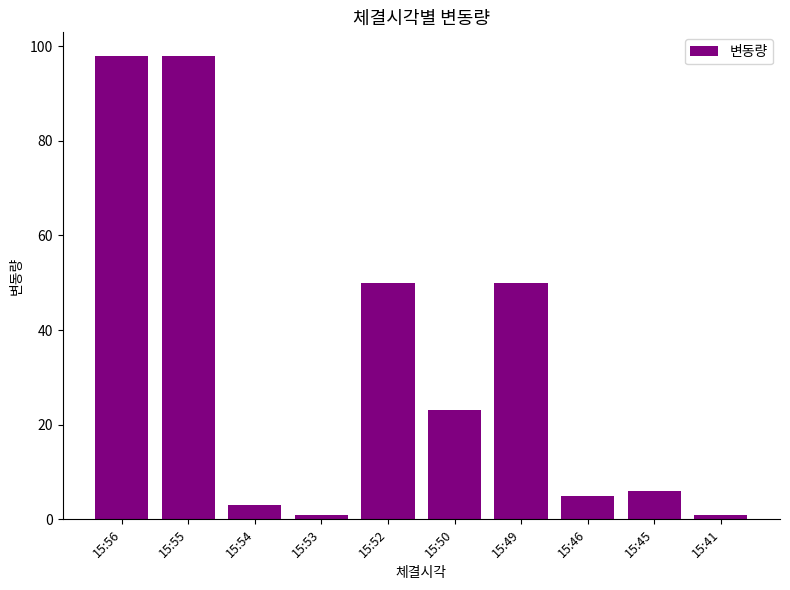

At which label does the data first exceed 23?

15:56